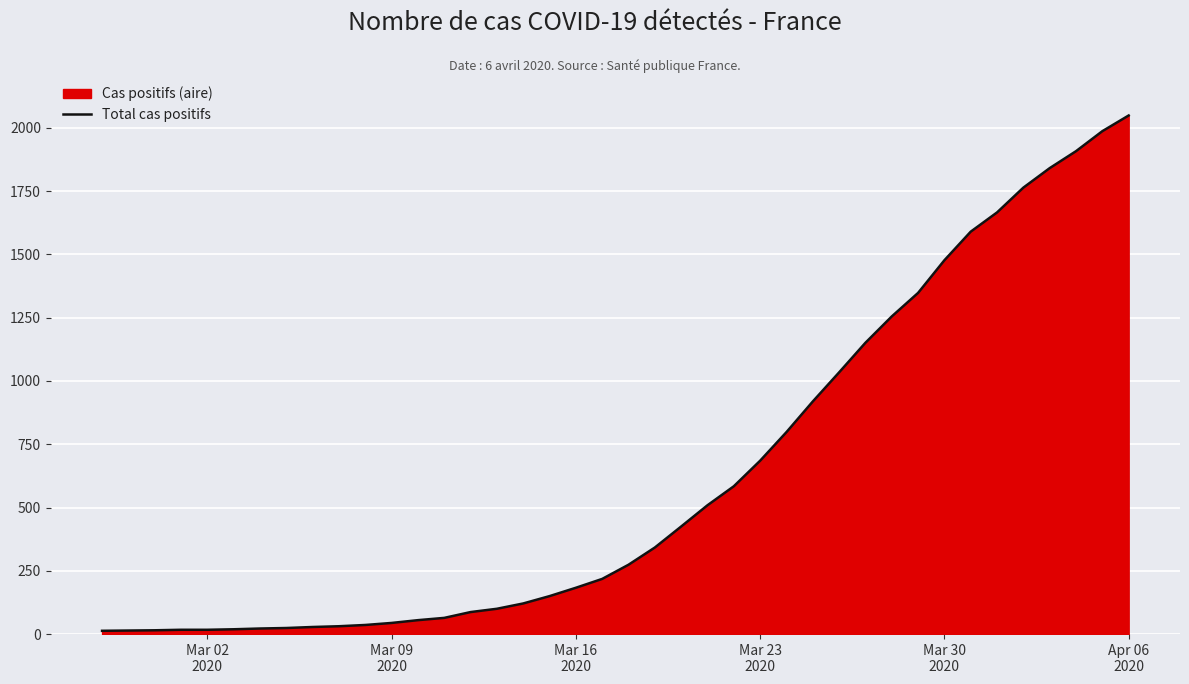

What is the greatest value displayed?

2049